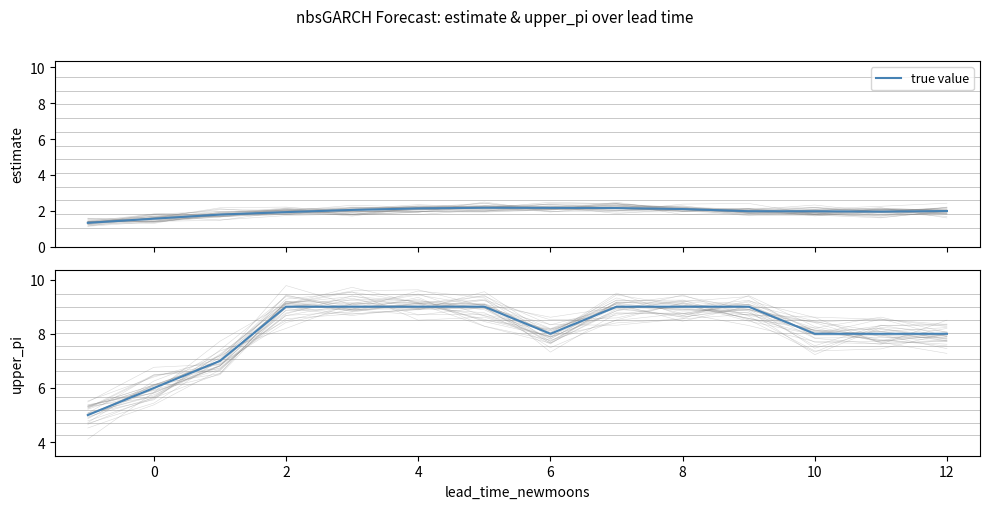

Is it true that the value at 4 is 15?

False